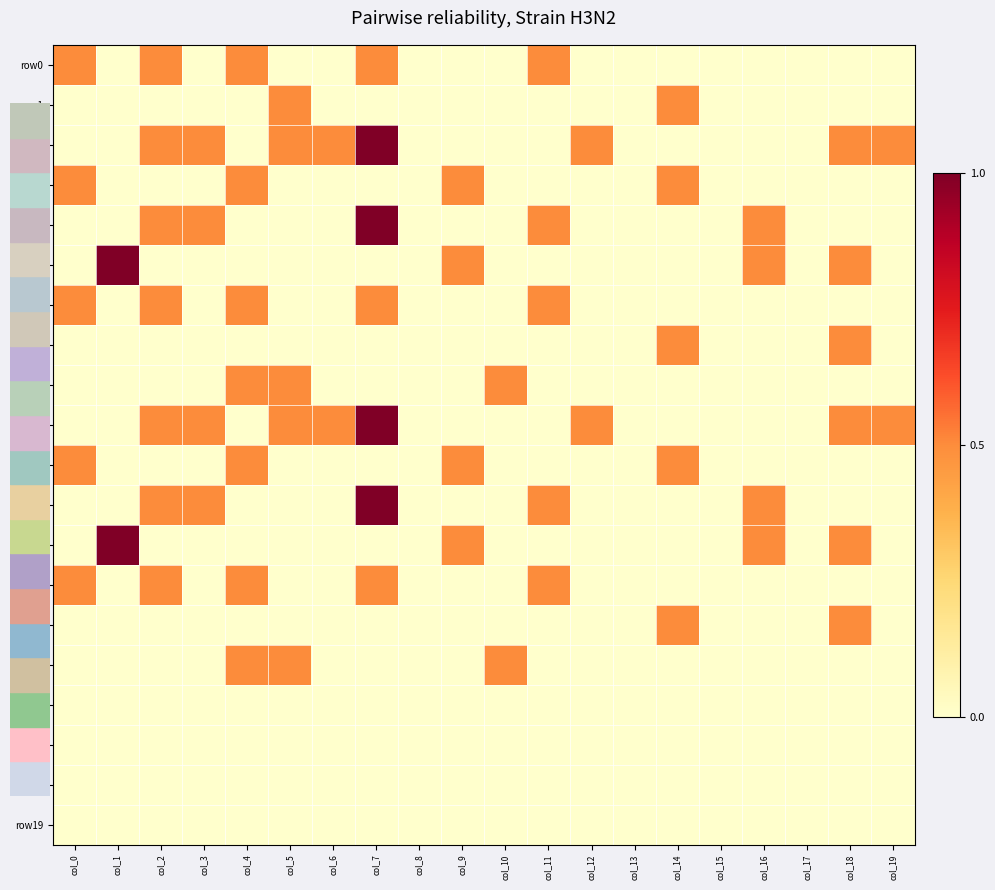

Which label corresponds to the largest value in the chart?

col_7